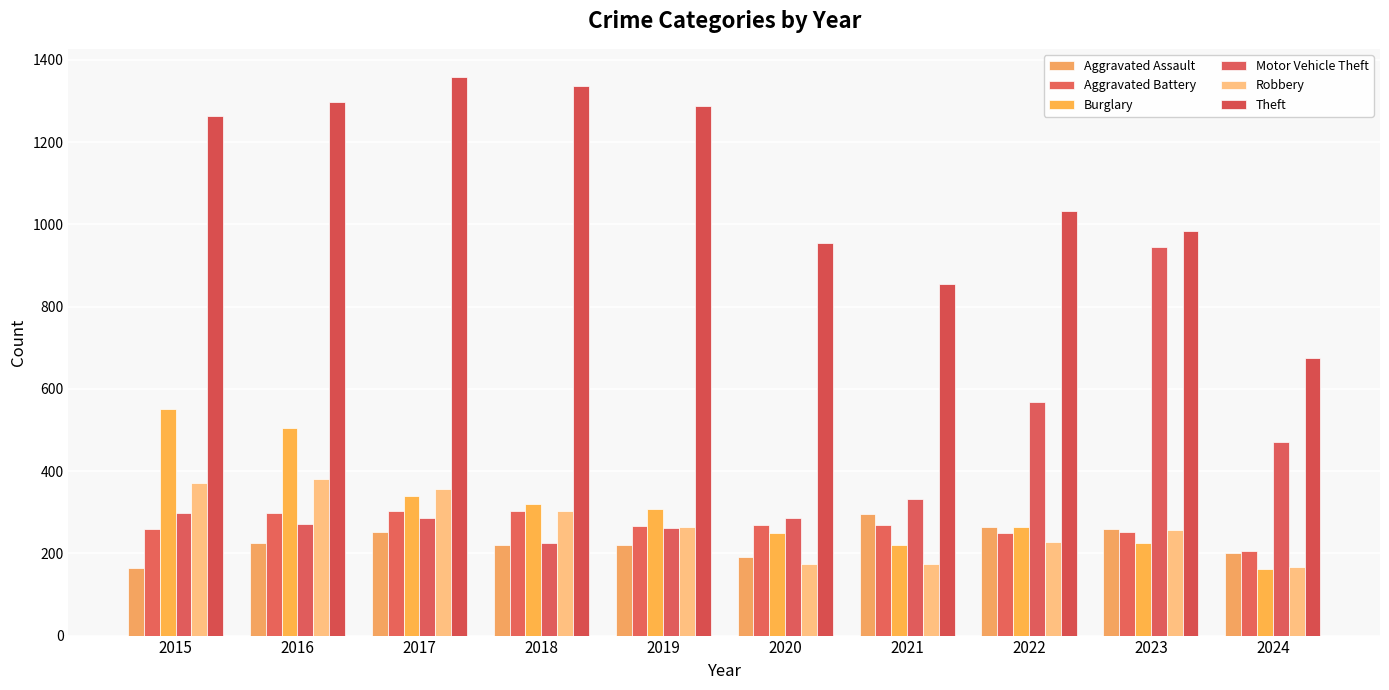

How many bars are there in each group?

6